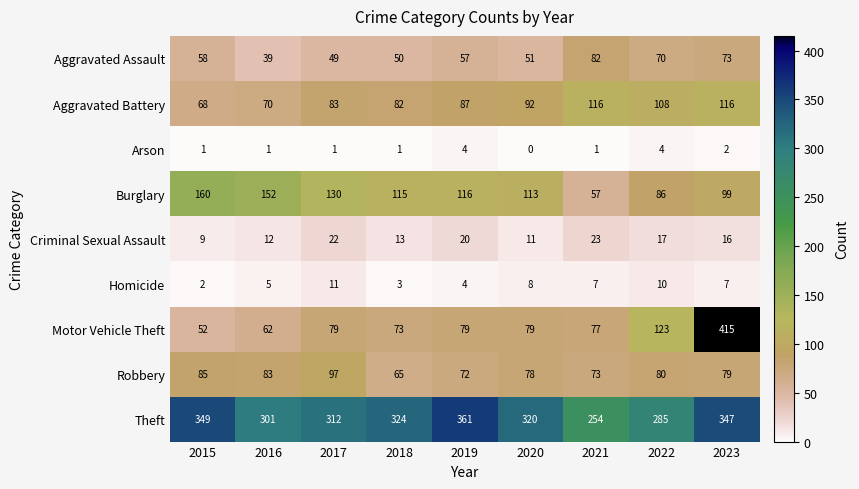

At 2023, list the series in order from largest to smallest.

Motor Vehicle Theft, Theft, Aggravated Battery, Burglary, Robbery, Aggravated Assault, Criminal Sexual Assault, Homicide, Arson